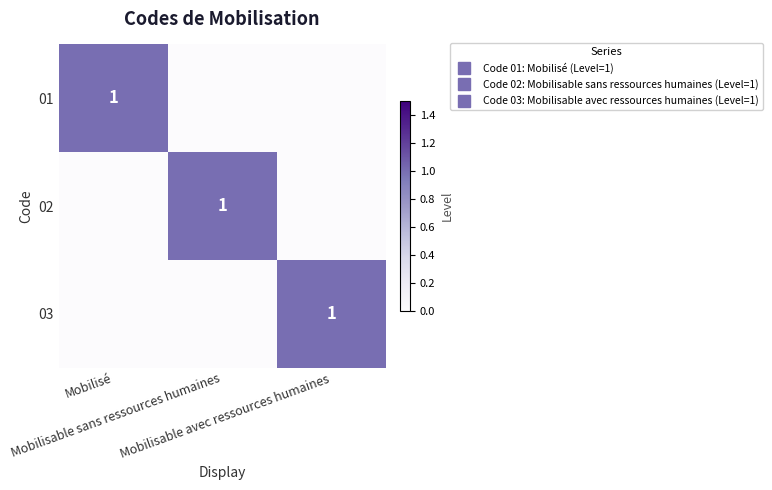

List the labels in order of 01 value, smallest first.

Mobilisable sans ressources humaines, Mobilisable avec ressources humaines, Mobilisé